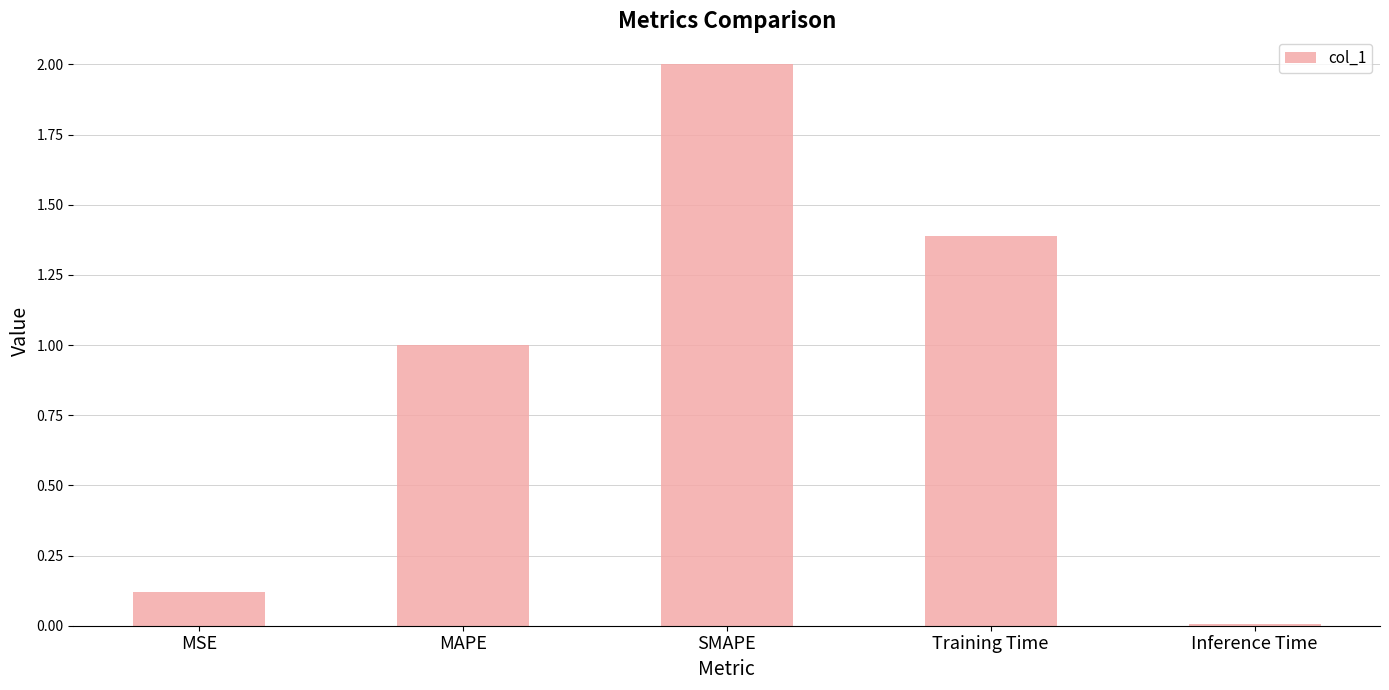

Which has a higher value, MSE or Inference Time?

MSE